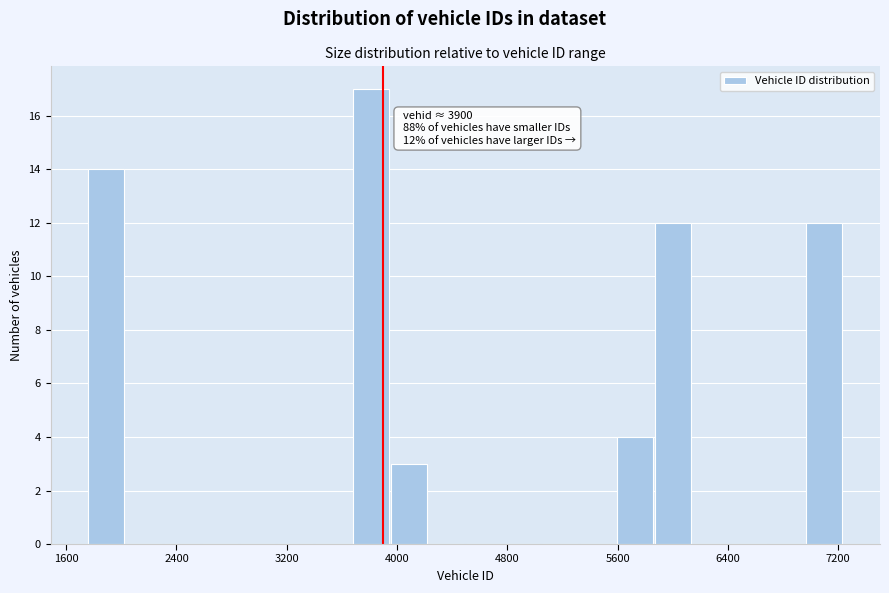

Read against the x-axis, roughly where is the centre of the tallest bar?

3800